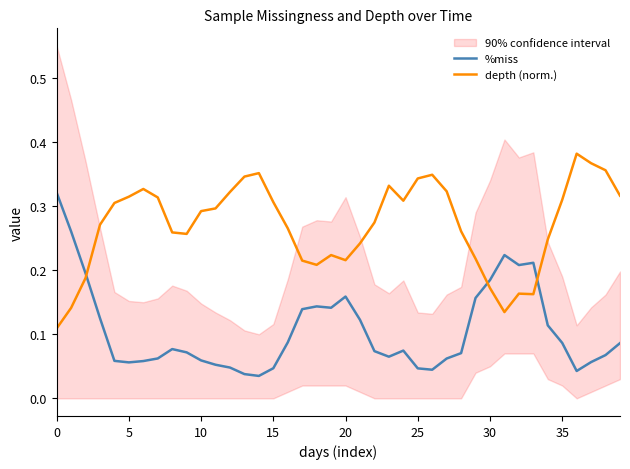

True or false: depth (norm.) and %miss intersect in this chart.

True